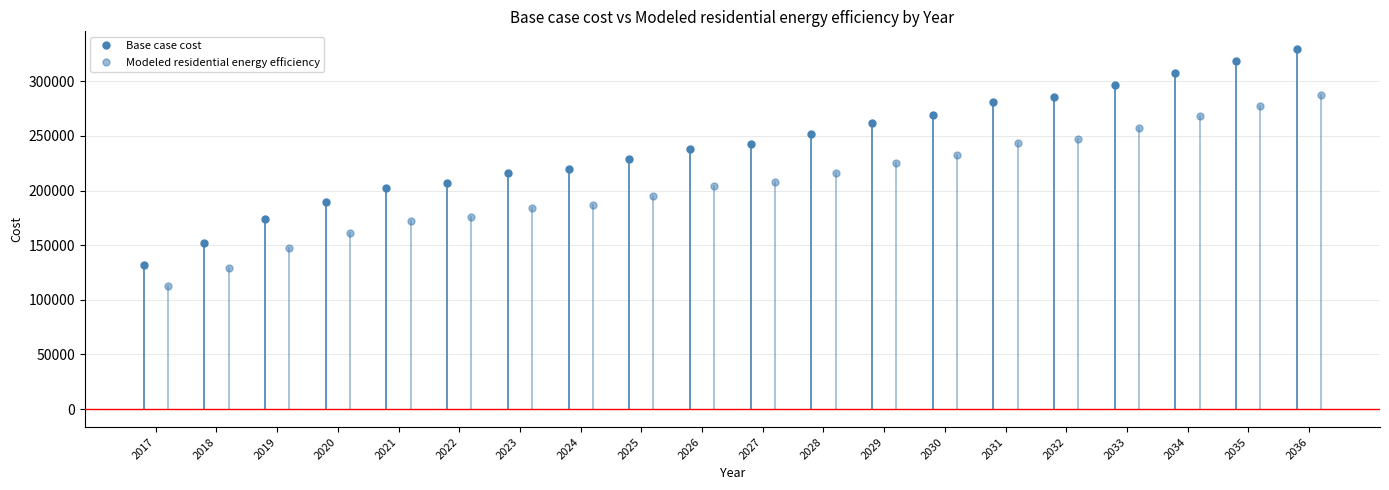

Rank the series at 2028 from lowest to highest value.

Modeled residential energy efficiency, Base case cost